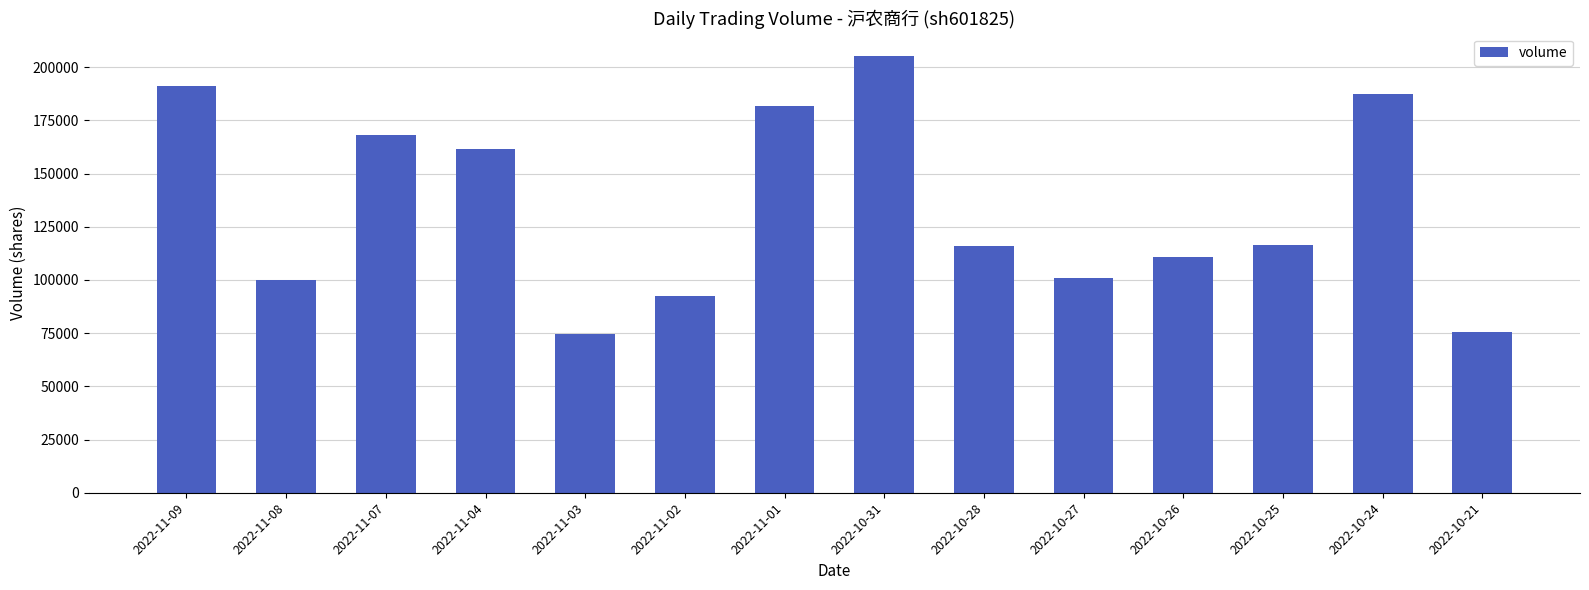

What is the label of the 7th bar from the left?

2022-11-01